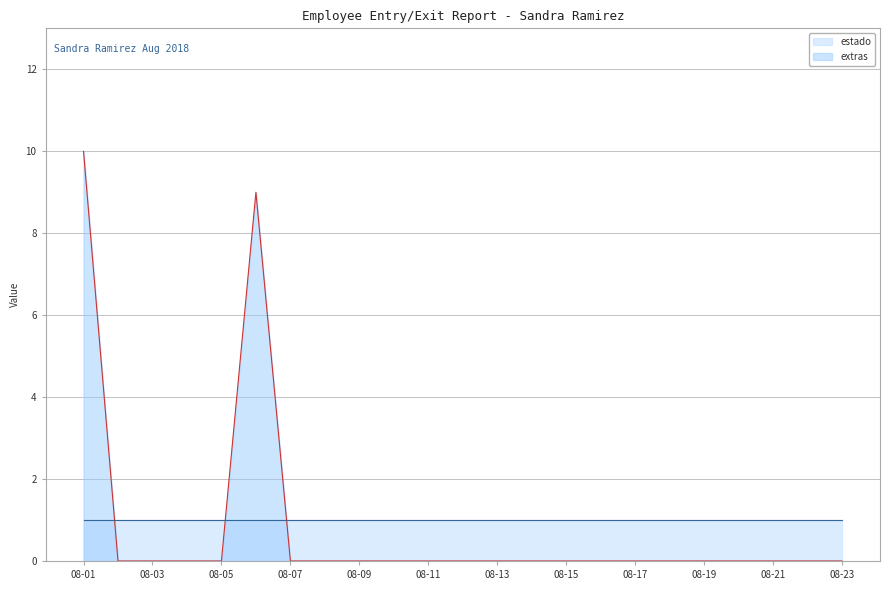

How many lines are shown in the chart?

2